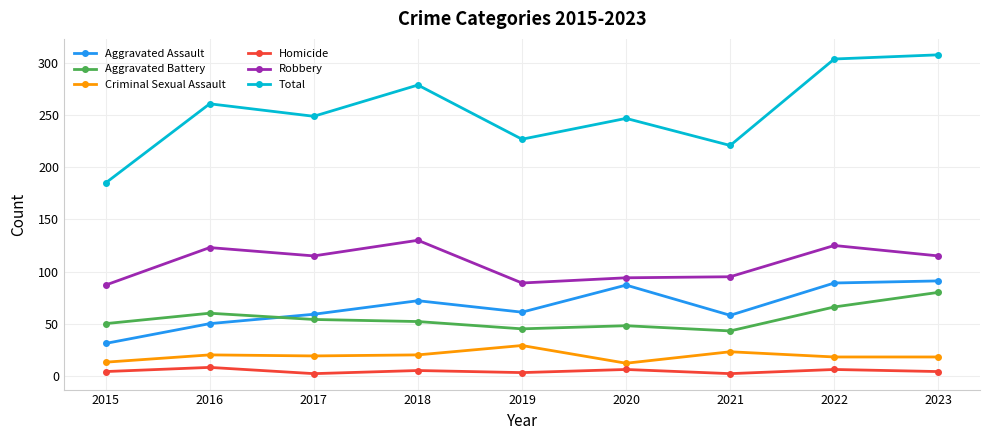

True or false: Total and Aggravated Battery intersect in this chart.

False